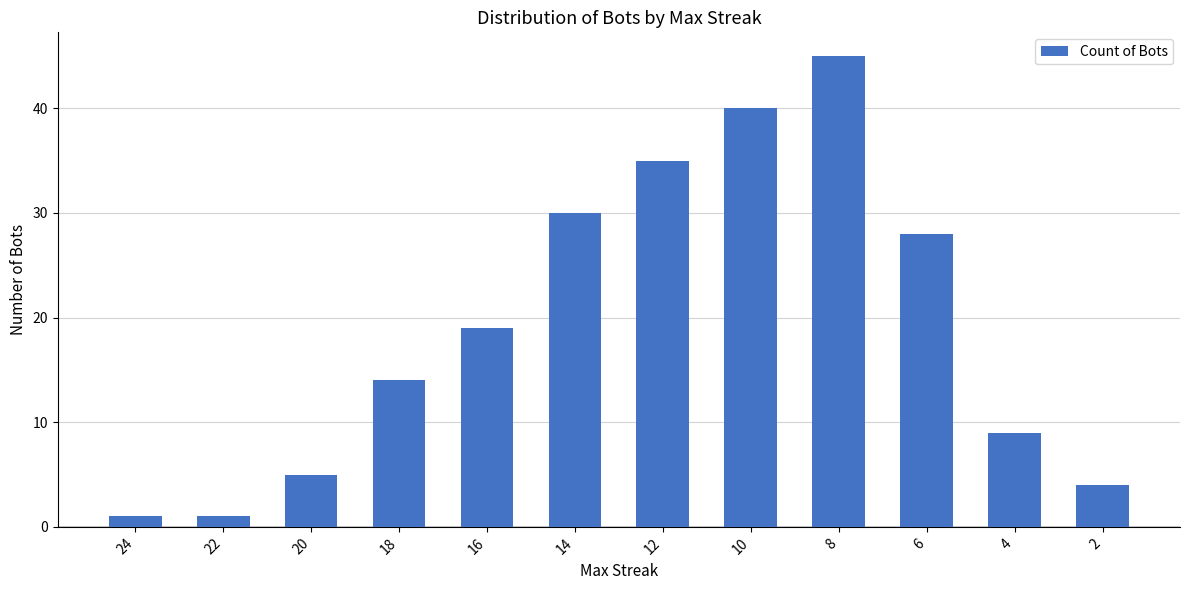

The value at 2 is 2. True or false?

False